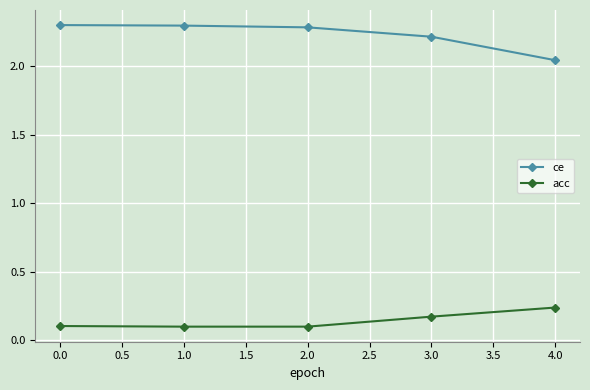

What is the sum of all ce values?

11.2